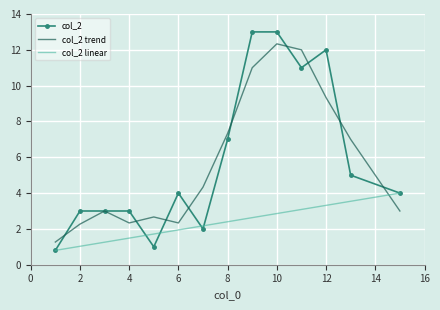

True or false: col_2 trend and col_2 intersect in this chart.

True